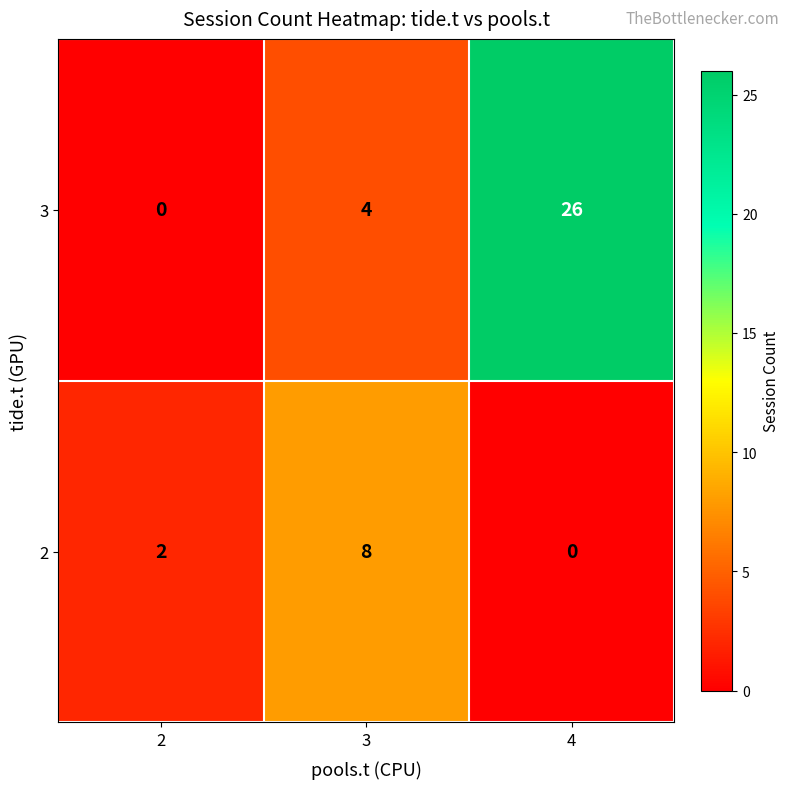

Reading left to right, extract all data points from this chart.

3: 0	4	26
2: 2	8	0